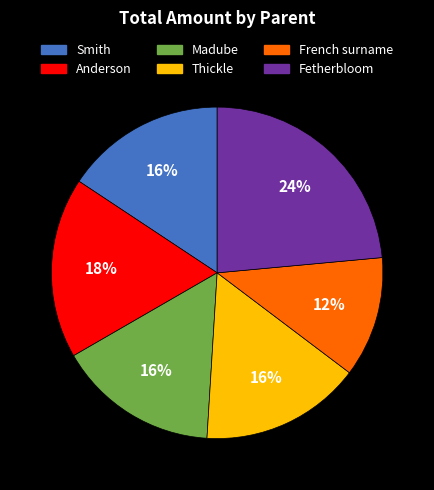

To the nearest percent, what is the average slice percentage?

17%